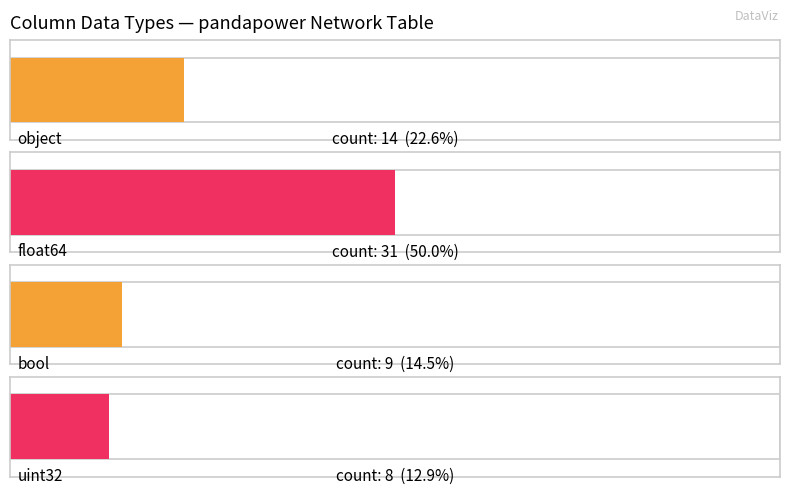

Rank the categories by value from highest to lowest.

float64, object, bool, uint32